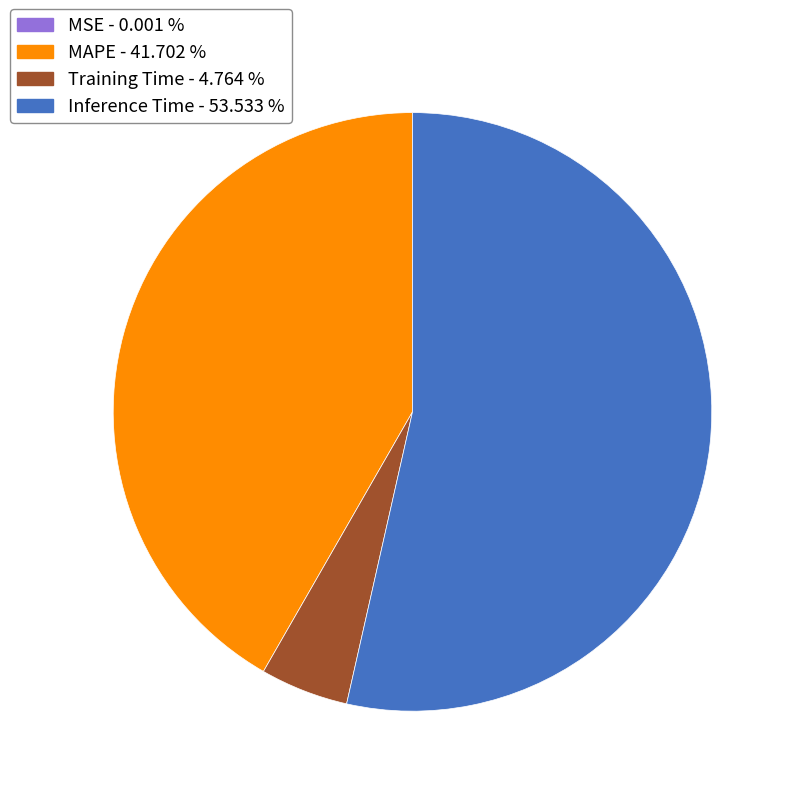

Between Training Time and Inference Time, which is larger?

Inference Time